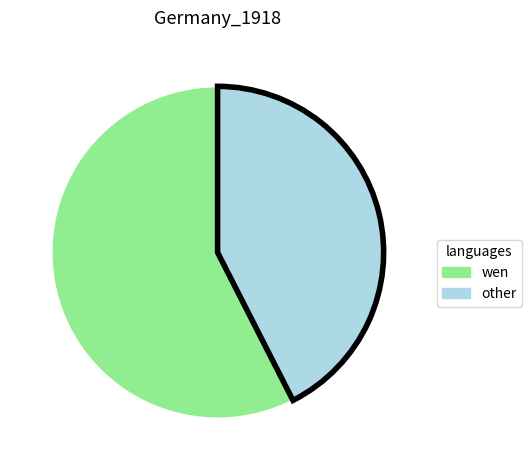

Is there a majority slice in this chart?

Yes